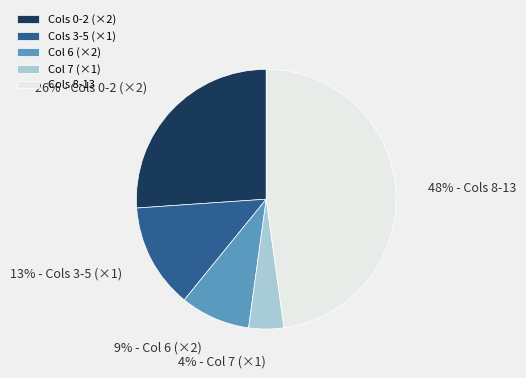

Does any single category account for the majority?

No